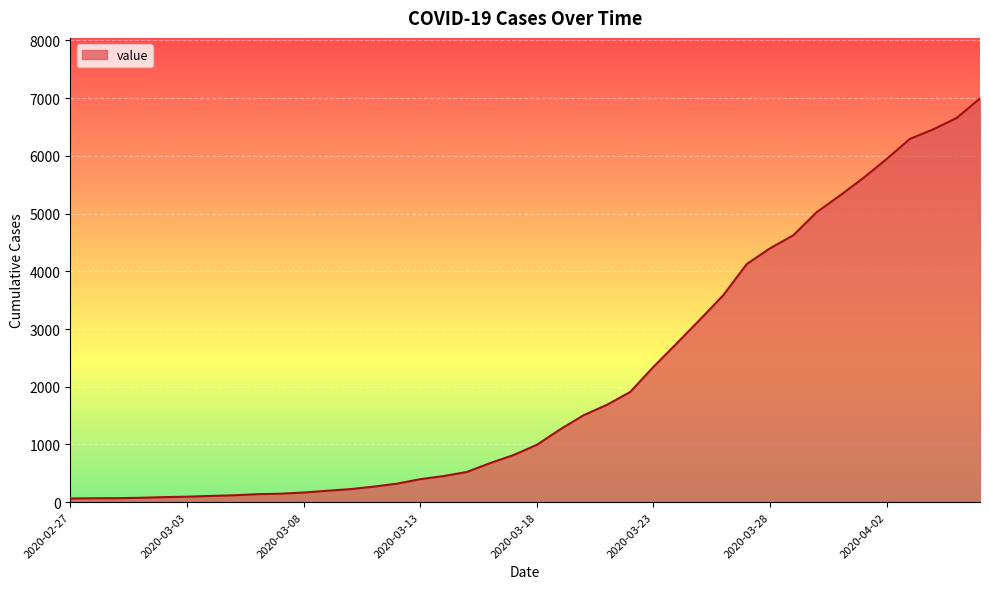

What is the maximum value shown in the chart?

6995